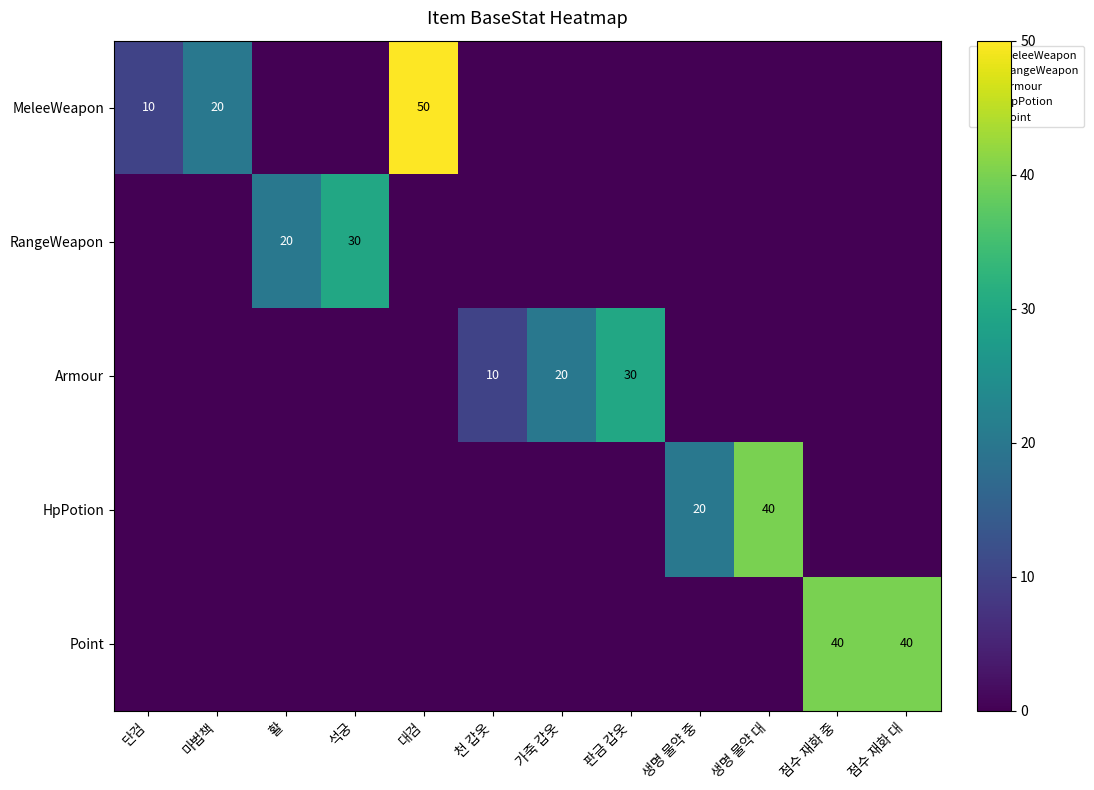

List the labels in order of Armour value, smallest first.

단검, 마법책, 활, 석궁, 대검, 생명 물약 중, 생명 물약 대, 점수 재화 중, 점수 재화 대, 천 갑옷, 가죽 갑옷, 판금 갑옷